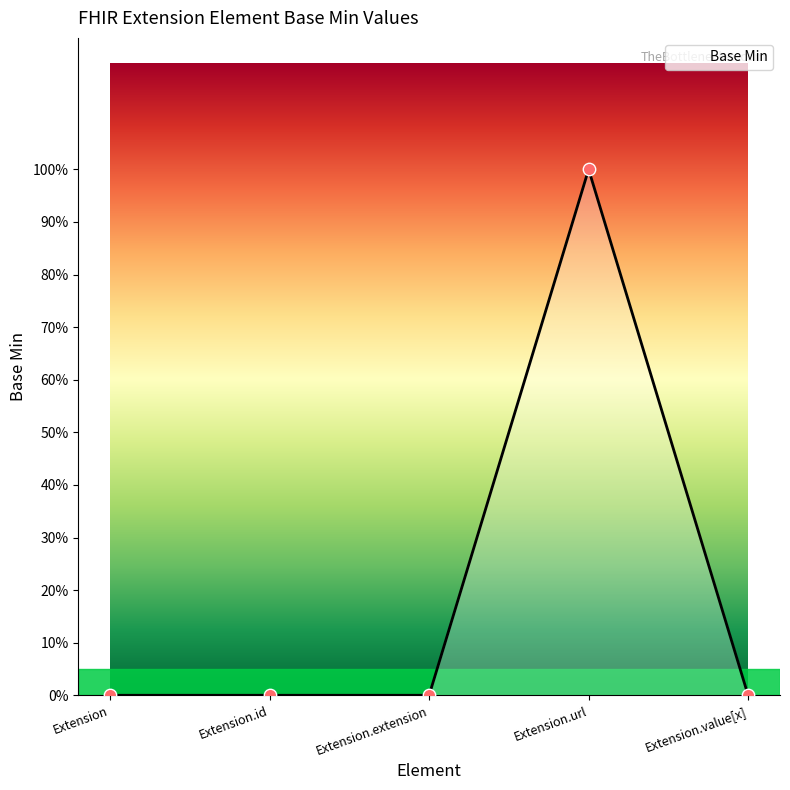

What is the change in value from Extension.extension to Extension.url?

+1